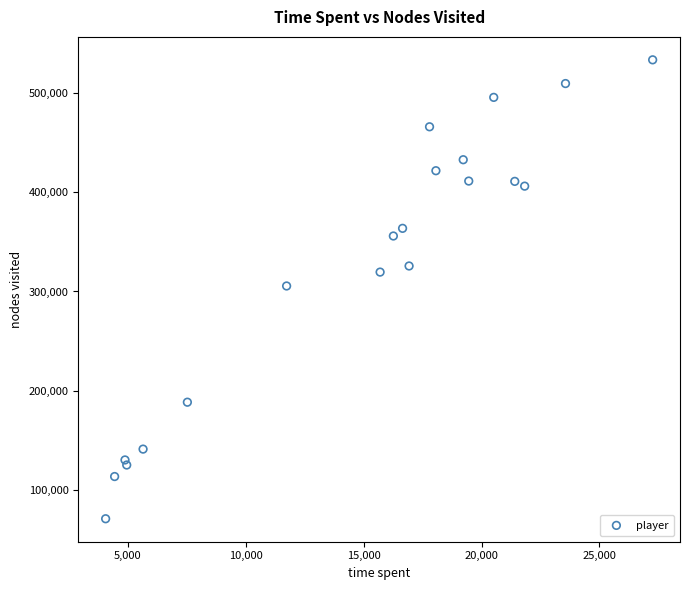

How many data points are displayed?

20